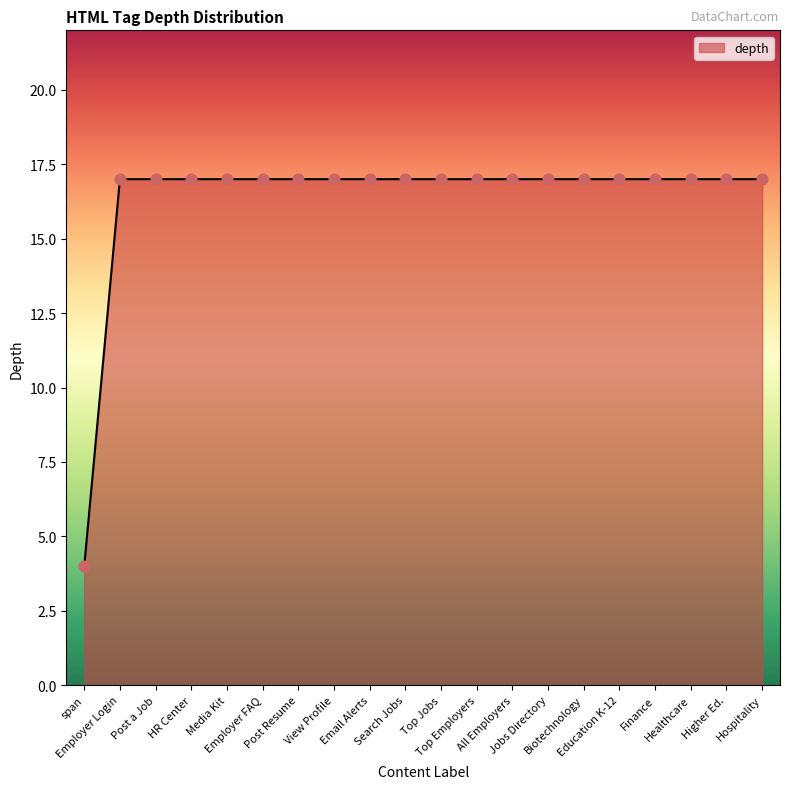

What is the ratio of the value at Healthcare to the value at Hospitality?

1.0